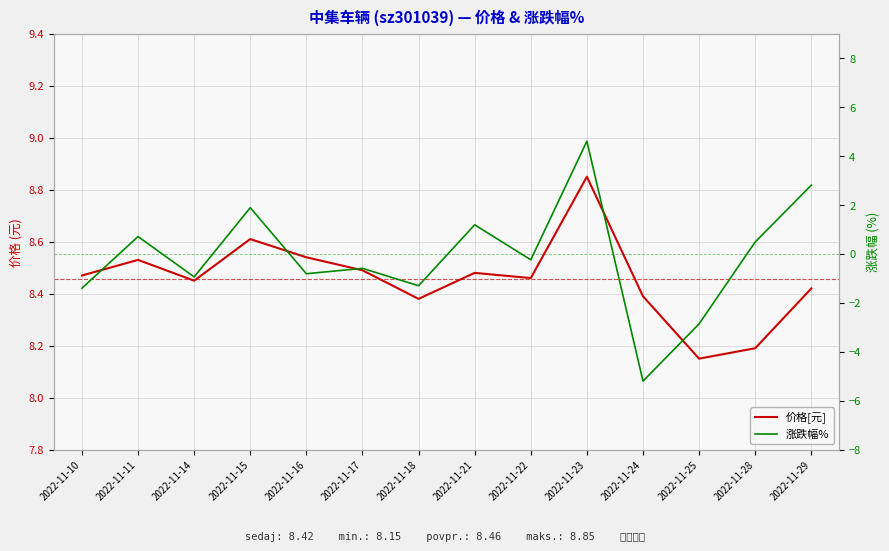

Where is 涨跌幅% nearest to the value 0?

2022-11-22